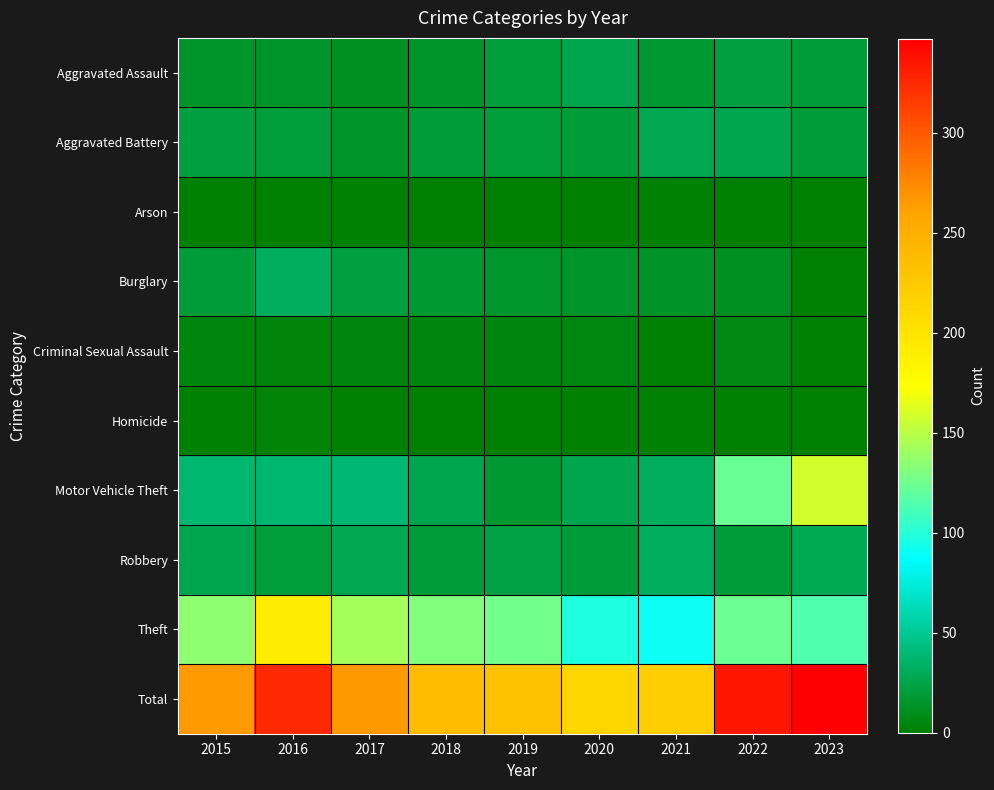

Reading left to right, extract all data points from this chart.

Aggravated Assault: 2015=15	2016=15	2017=12	2018=15	2019=21	2020=27	2021=17	2022=22	2023=20
Aggravated Battery: 2015=22	2016=21	2017=15	2018=20	2019=21	2020=20	2021=28	2022=27	2023=20
Arson: 2015=1	2016=1	2017=2	2018=0	2019=1	2020=0	2021=2	2022=0	2023=1
Burglary: 2015=20	2016=32	2017=22	2018=17	2019=16	2020=15	2021=14	2022=12	2023=2
Criminal Sexual Assault: 2015=5	2016=4	2017=5	2018=5	2019=5	2020=6	2021=2	2022=7	2023=2
Homicide: 2015=2	2016=3	2017=0	2018=1	2019=1	2020=1	2021=2	2022=0	2023=1
Motor Vehicle Theft: 2015=38	2016=38	2017=39	2018=27	2019=17	2020=27	2021=32	2022=123	2023=158
Robbery: 2015=27	2016=21	2017=28	2018=20	2019=24	2020=20	2021=32	2022=20	2023=29
Theft: 2015=135	2016=190	2017=143	2018=131	2019=126	2020=97	2021=91	2022=124	2023=114
Total: 2015=265	2016=325	2017=266	2018=236	2019=232	2020=213	2021=220	2022=335	2023=347